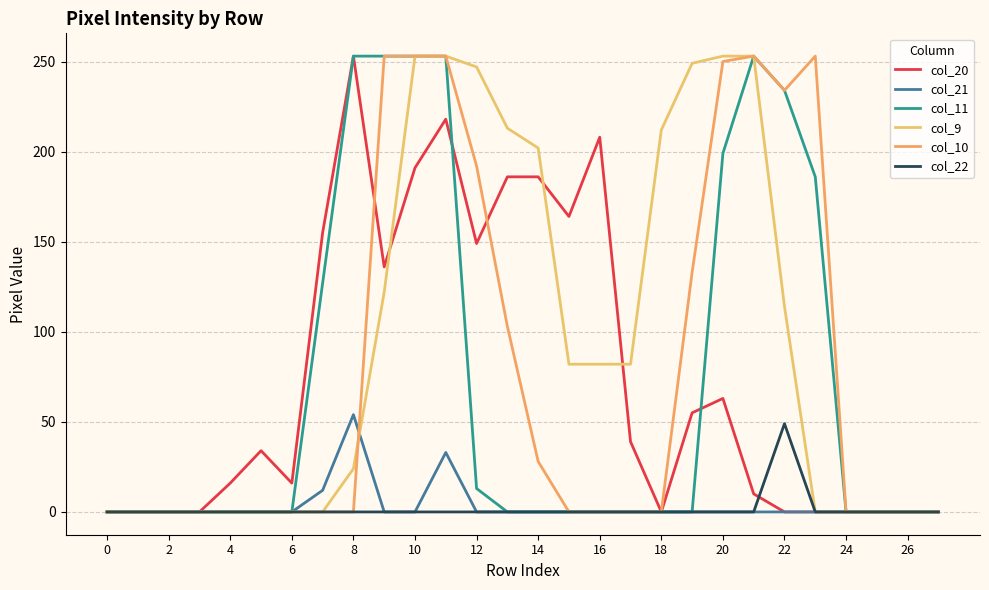

Does the chart display data point markers on the line(s)?

No